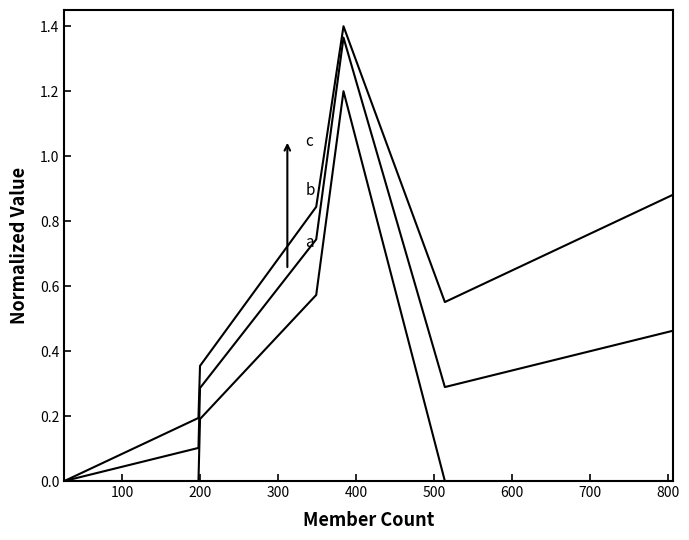

How many lines are shown in the chart?

3